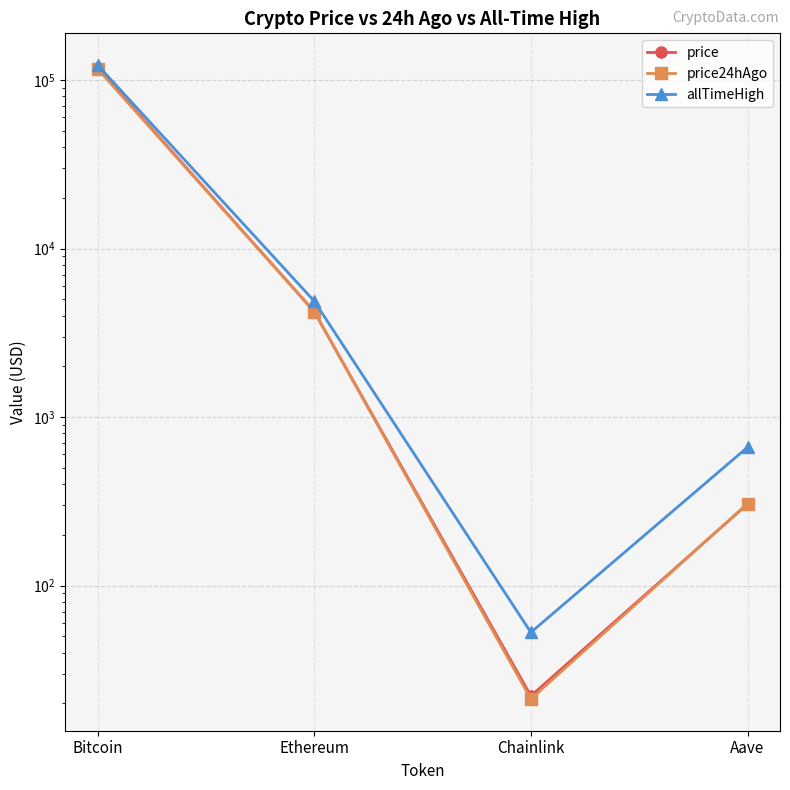

What is the sum of all allTimeHigh values?

128430.6